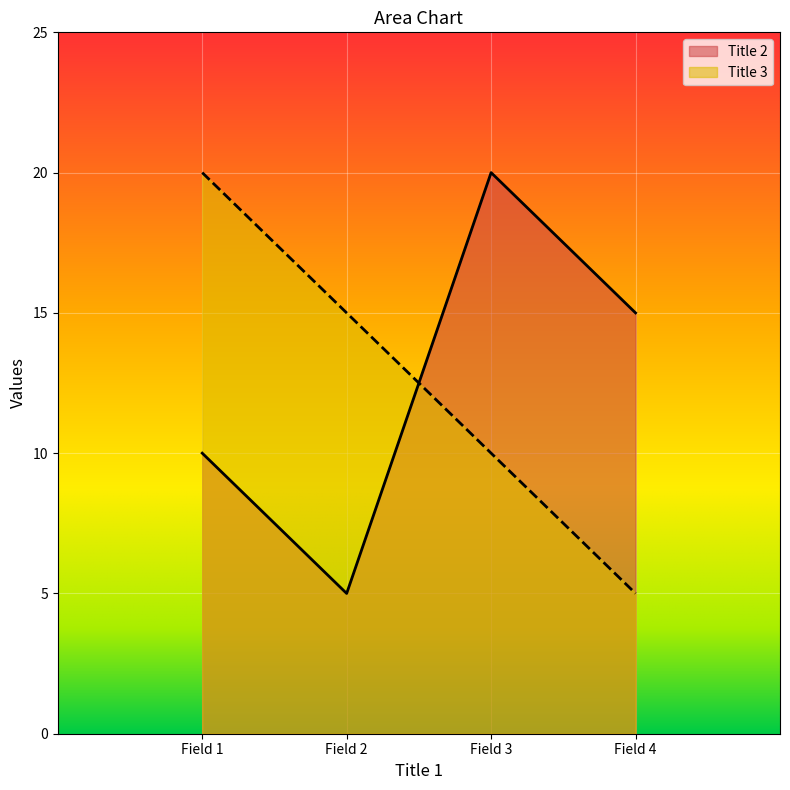

Between Field 2 and Field 4, which series saw the biggest shift?

Title 2